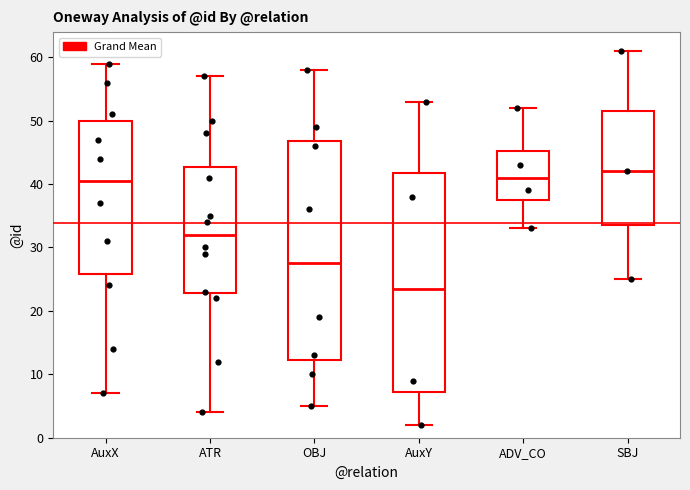

Where does the median line of the box for ATR sit on the y-axis? The values are not printed on the chart, so give them approximately, as read against the axis.

32